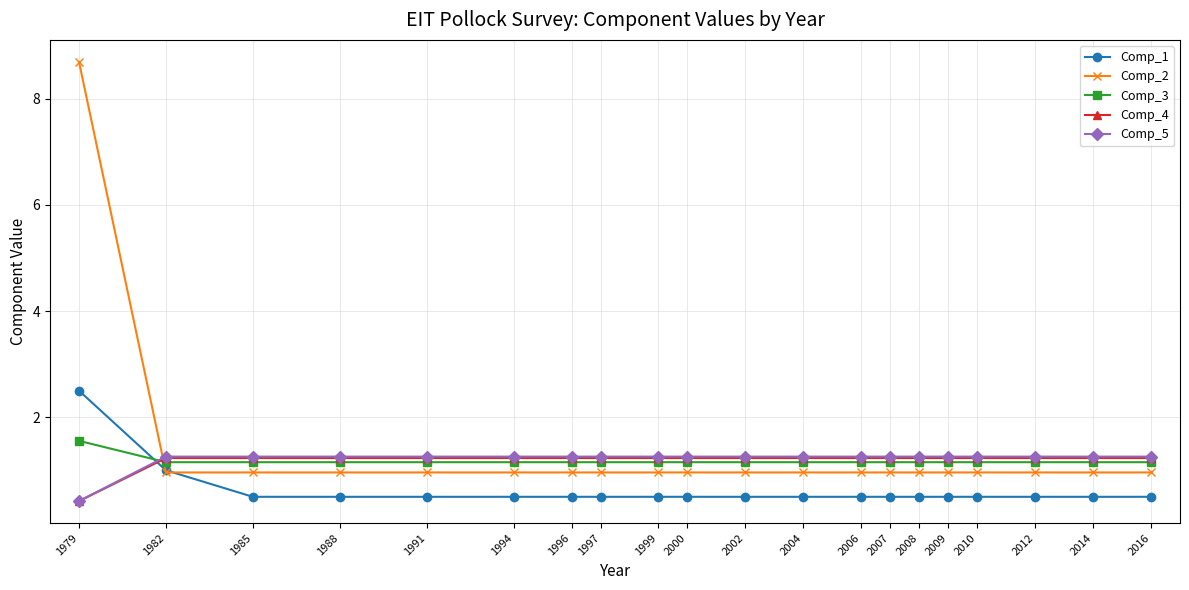

Which series has the largest total across all categories?

Comp_2